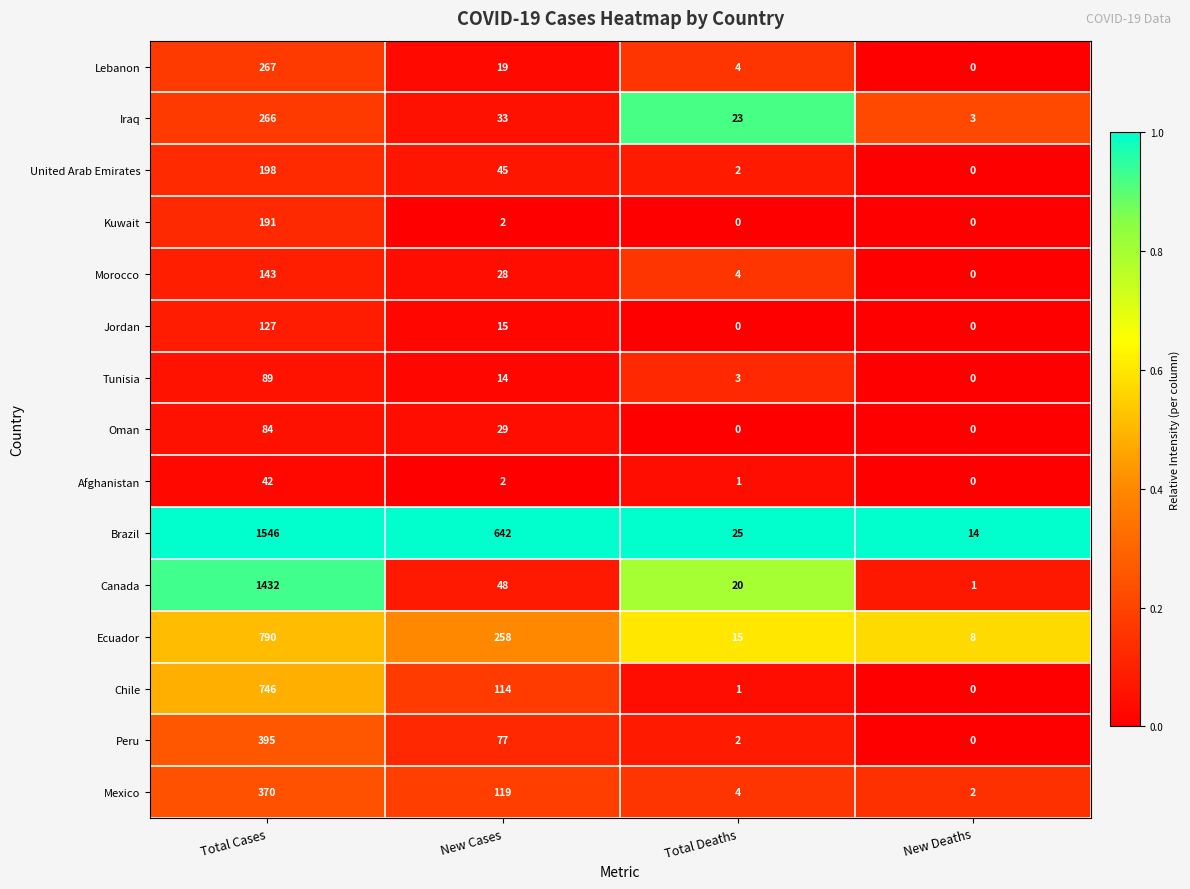

True or false: Lebanon has a value of 8 at New Cases.

False